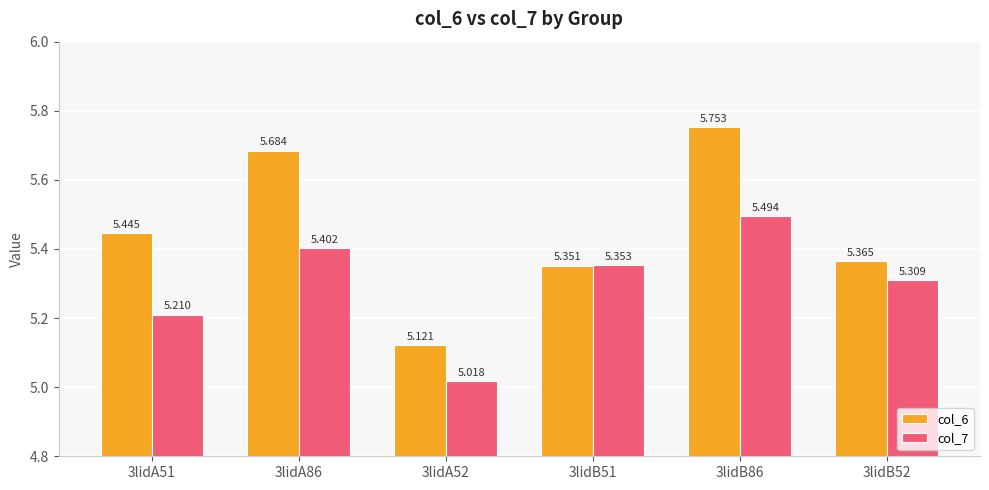

Is the value of col_7 at 3lidB52 greater than the value of col_6 at 3lidB86?

No